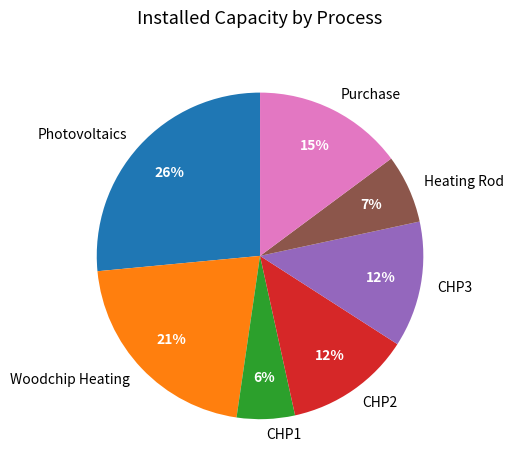

Which has a higher value, Photovoltaics or CHP2?

Photovoltaics